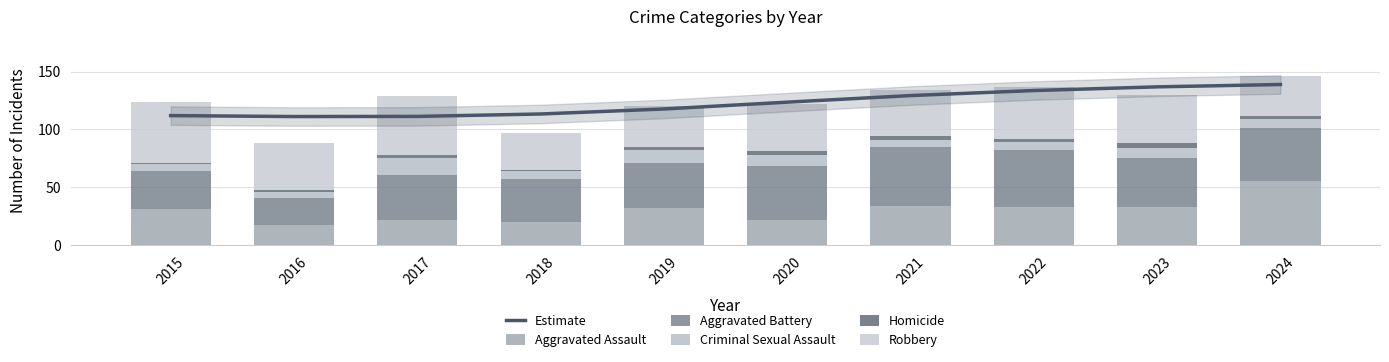

At which category is the sum across all series the highest?

2024